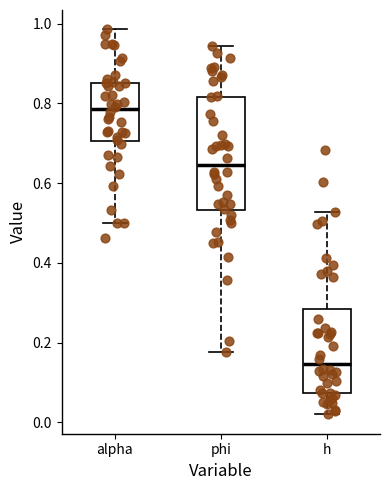

Reading left to right, transcribe this box plot: for each box, give where its median line is, the range the box spans, and where its two whiskers end, as read against the y-axis. The values are not printed on the chart, so give them approximately, as read against the axis.

alpha: median 0.78, box 0.70 to 0.86, whiskers 0.50 to 0.98
phi: median 0.64, box 0.54 to 0.82, whiskers 0.18 to 0.94
h: median 0.14, box 0.08 to 0.28, whiskers 0.02 to 0.52